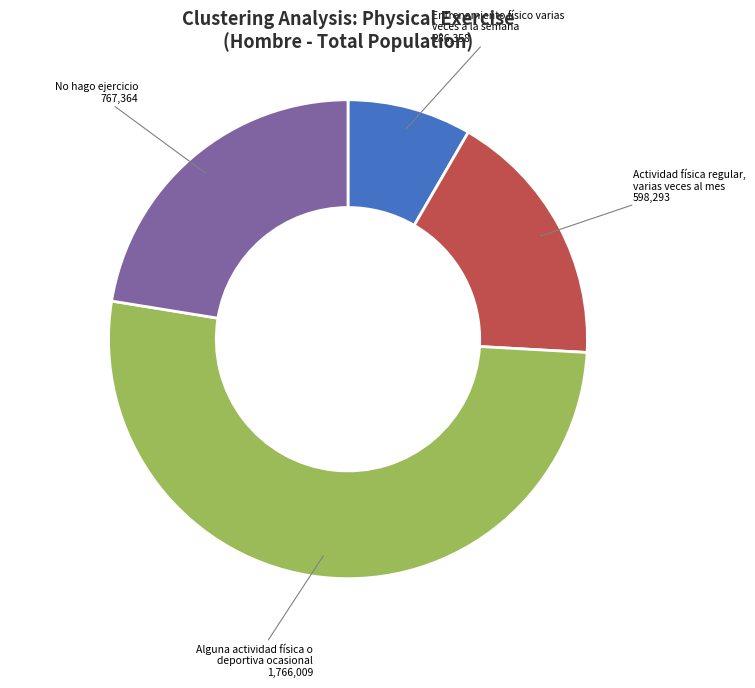

Combined, do Entrenamiento físico varias veces a la semana and No hago ejercicio account for over 50%?

No